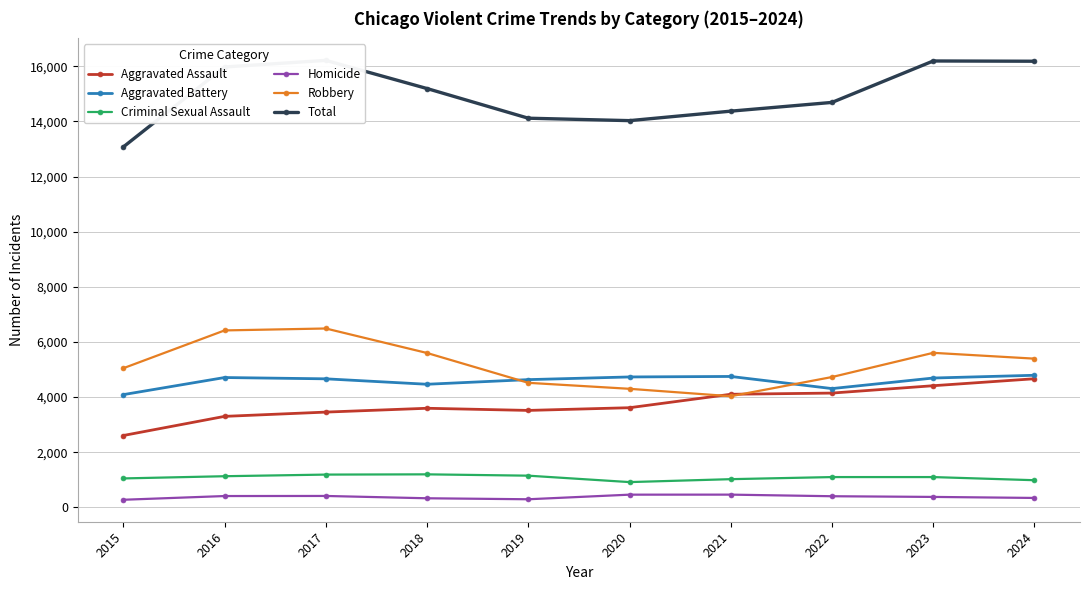

Between 2024 and 2023, which is larger?

2024